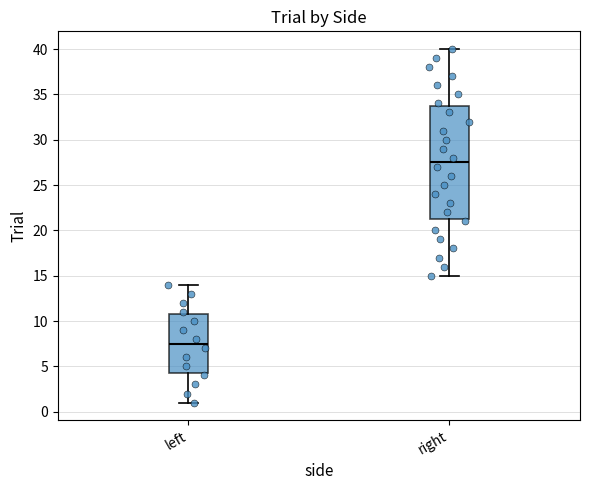

Where is the upper edge of the box for left on the y-axis? The values are not printed on the chart, so give them approximately, as read against the axis.

11.0